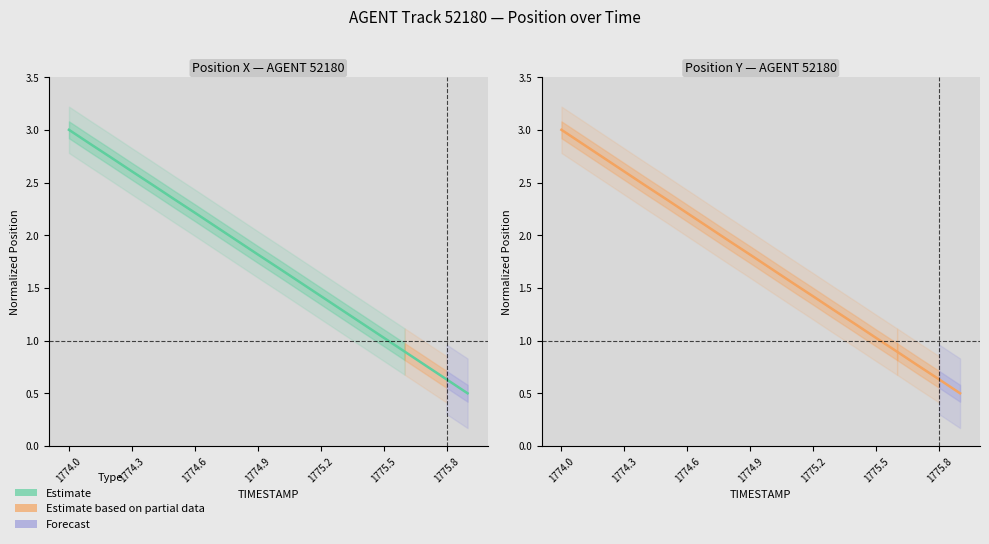

What is the value of the Y (AGENT 52180) point at the 1st from the left?

3.0